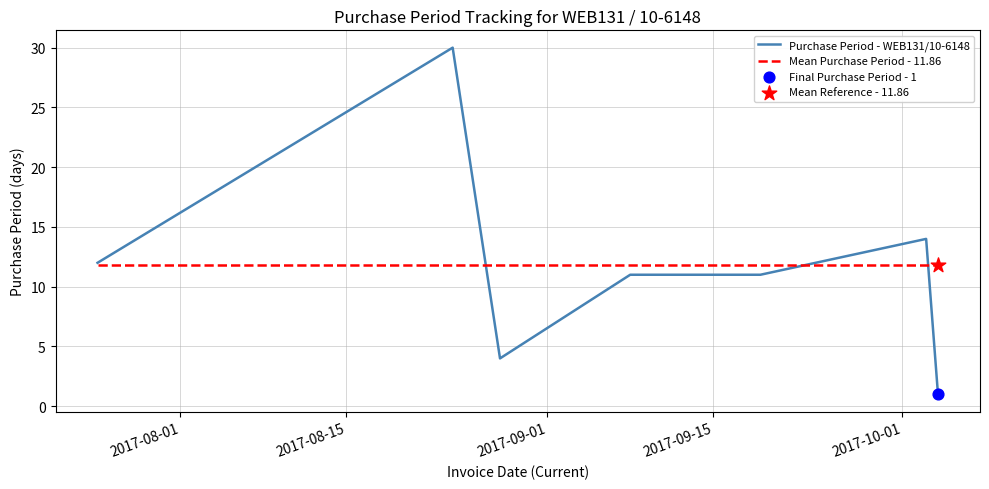

What is the maximum value for Mean Purchase Period - 11.86?

11.9